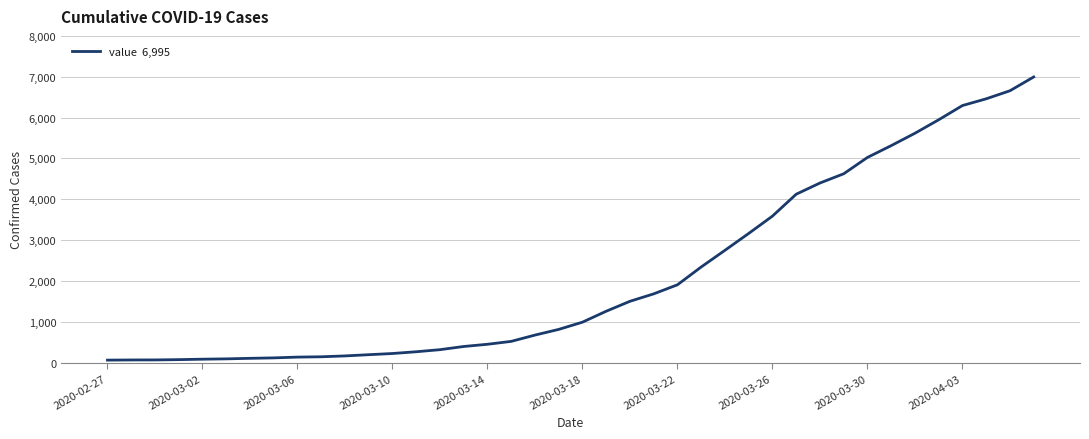

What is the maximum value shown in the chart?

6995